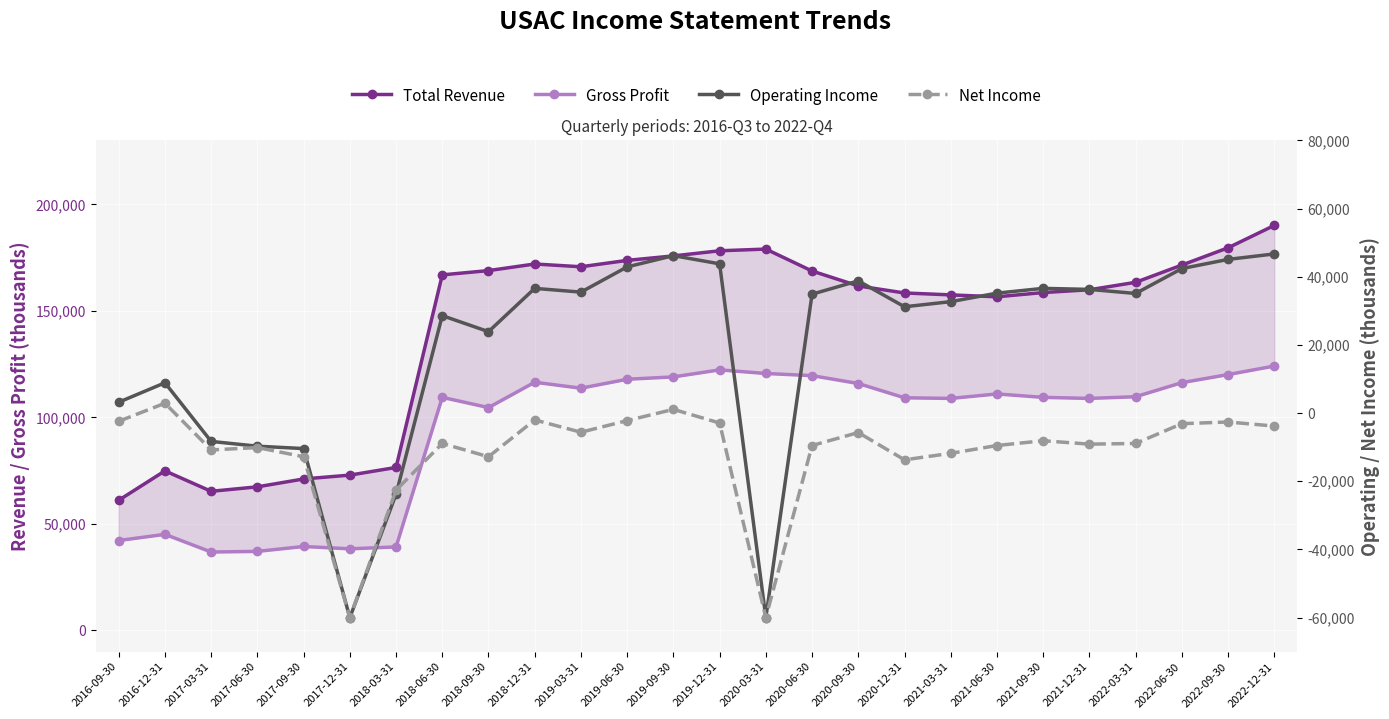

Which series changed the most between 2017-03-31 and 2022-12-31?

Total Revenue